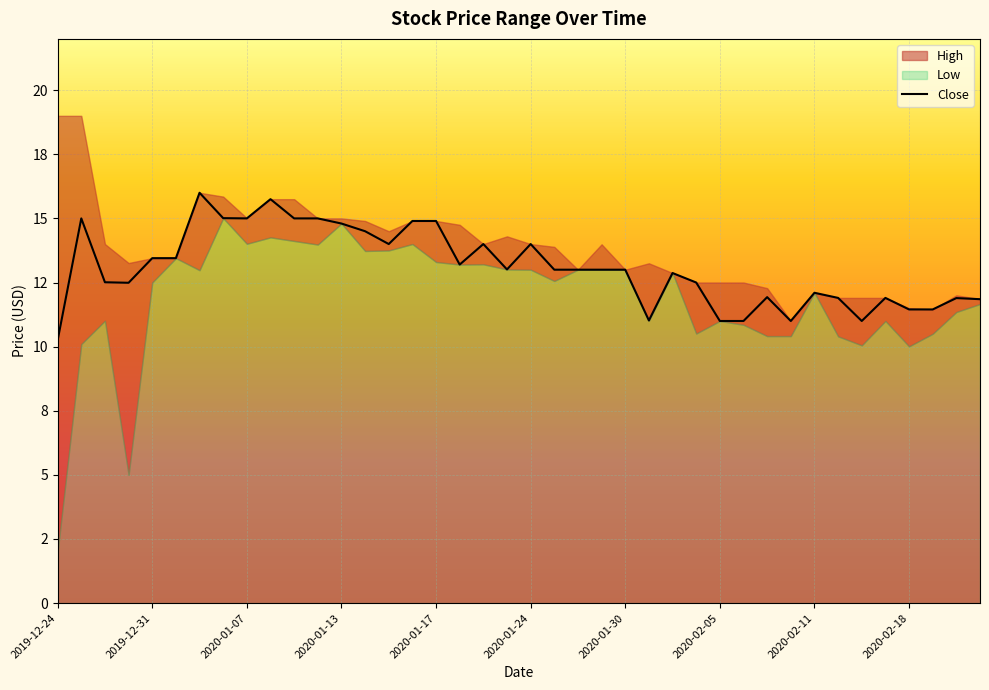

List the series in order of their peak value, lowest first.

Low, Close, High